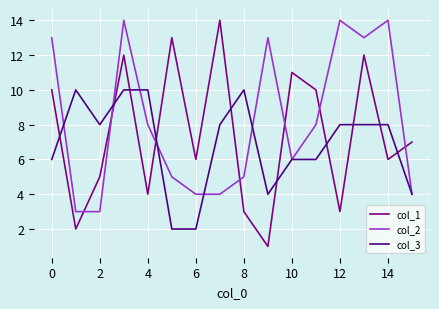

True or false: col_1 and col_2 intersect in this chart.

True